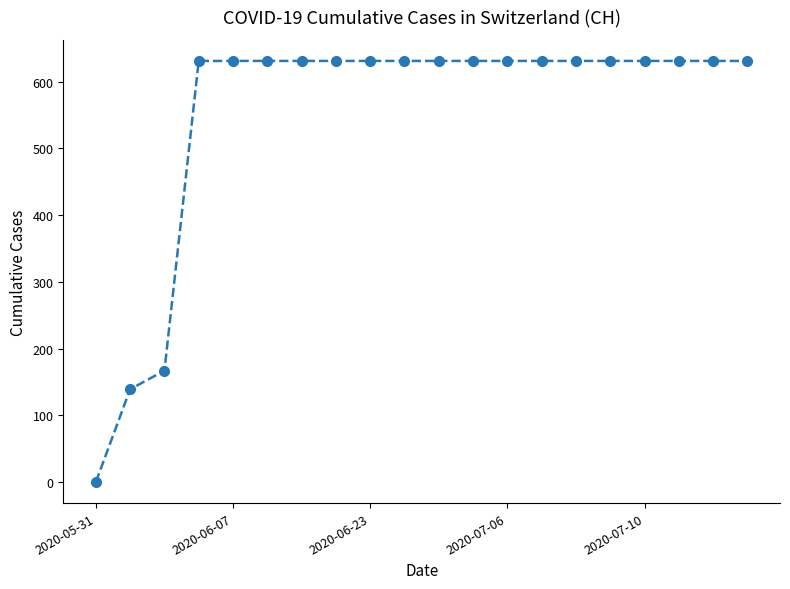

How many data points are less than 631?

3